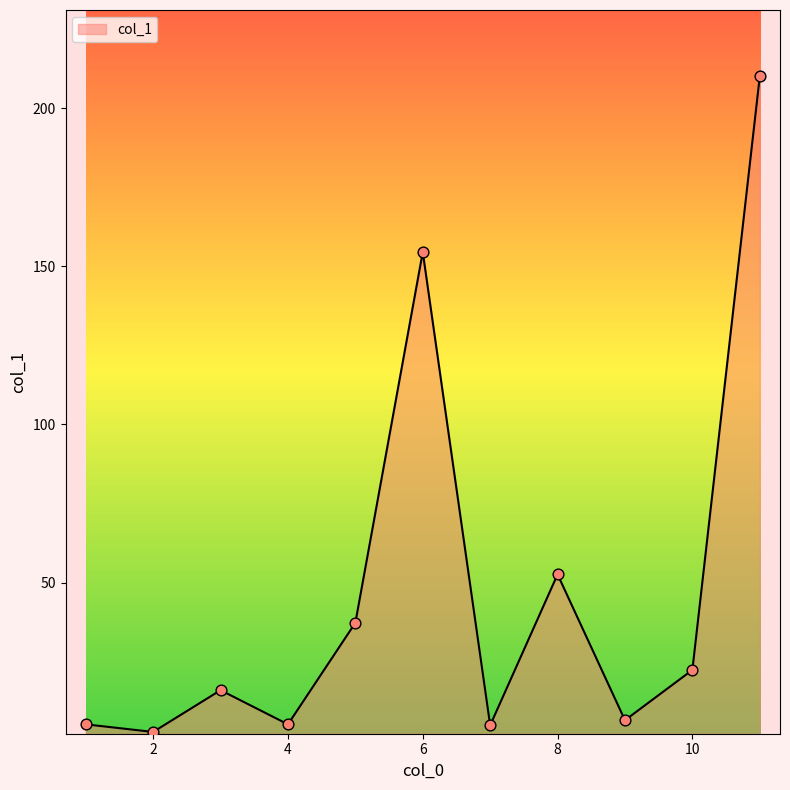

What is the greatest value displayed?

210.0